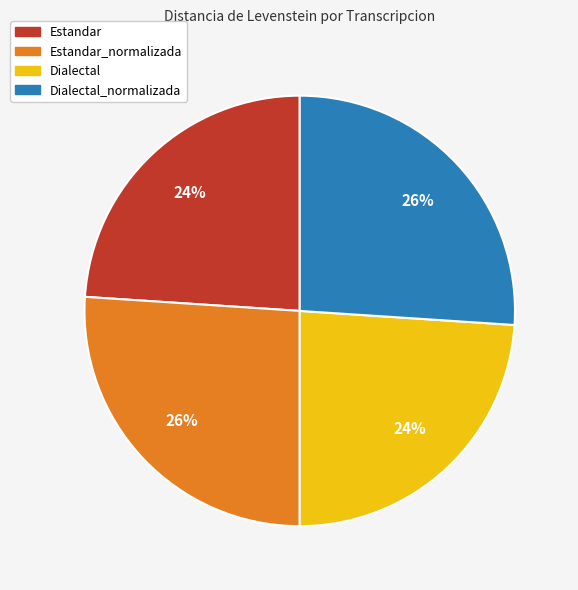

To the nearest percent, what is the difference between the largest and smallest slice percentages?

2%